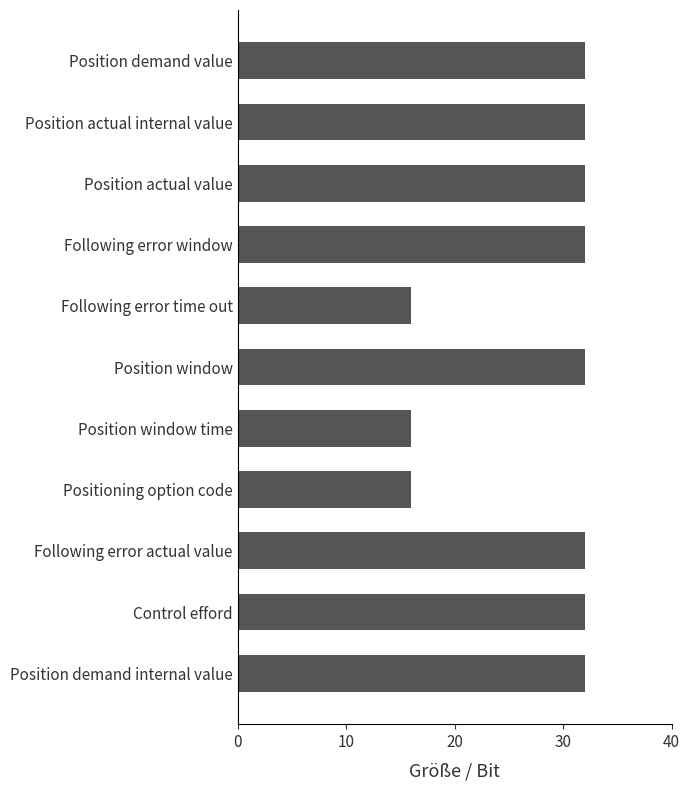

The value at Control efford is 44. True or false?

False